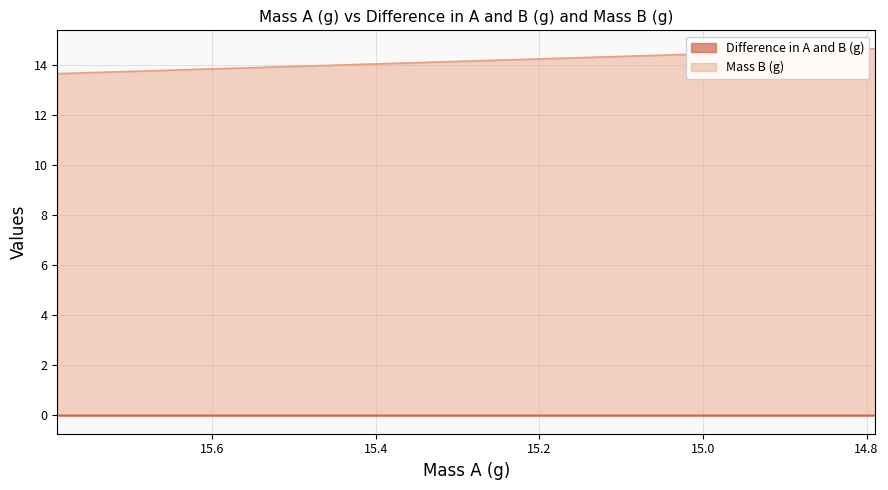

Reading left to right, what are all the values shown in this chart?

Difference in A and B (g): 15.7892=0.0	15.2893=0.0	14.7892=0.0
Mass B (g): 15.7892=13.7	15.2893=14.2	14.7892=14.7